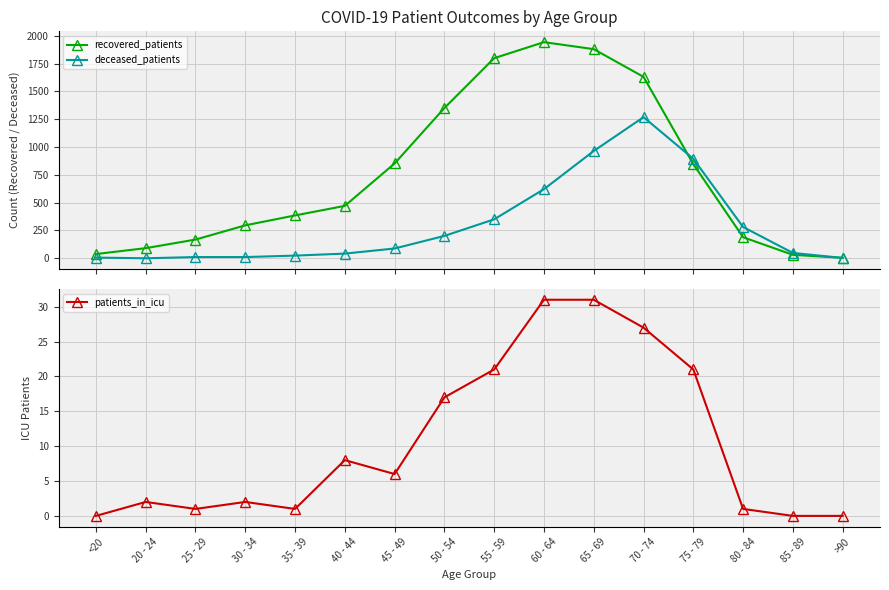

True or false: patients_in_icu has a value of 31 at 60 - 64.

True